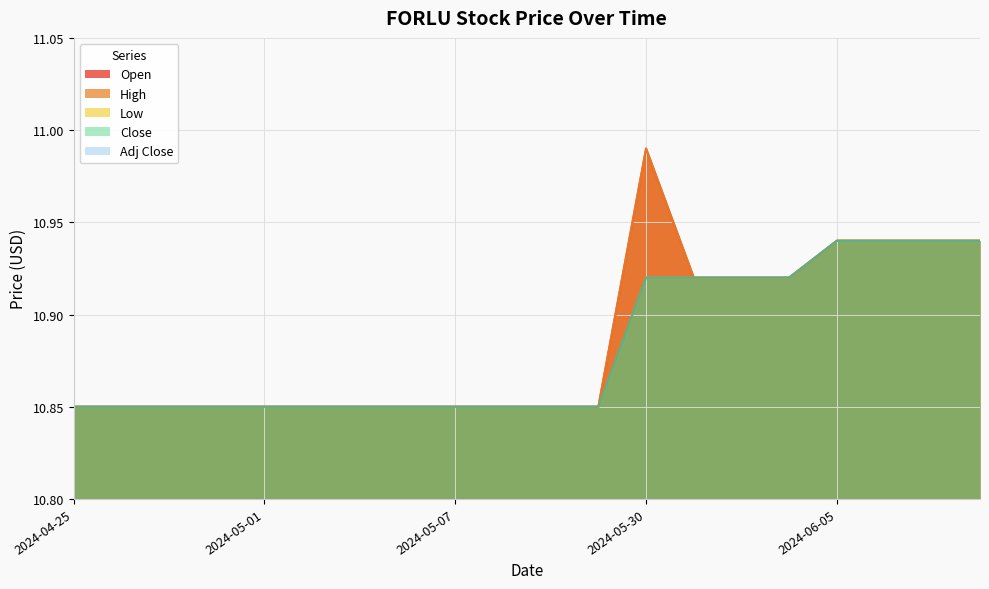

True or false: Open and Adj Close cross at least once.

False